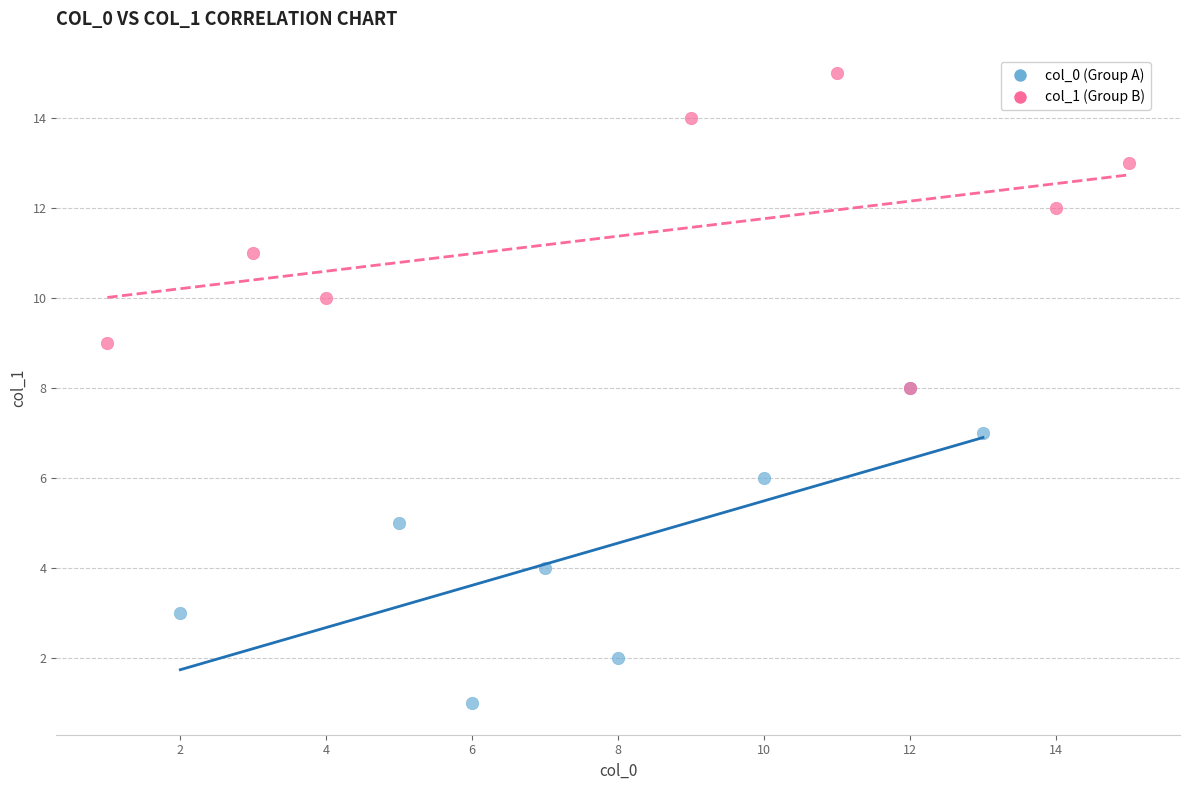

Which series reaches the minimum Y coordinate?

col_0 (Group A)